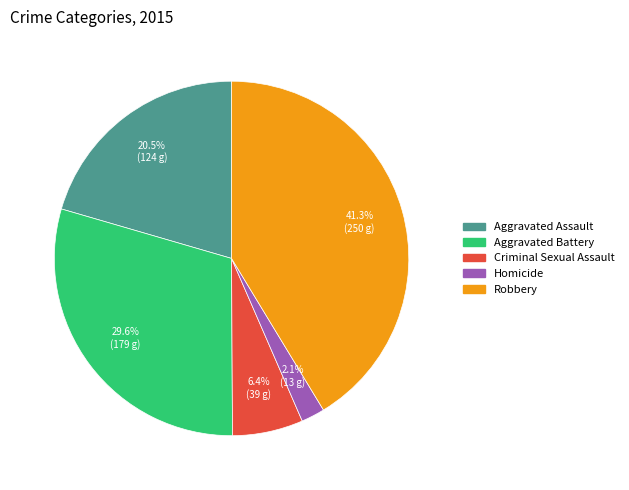

What percentage is the Homicide slice, to the nearest percent?

2%